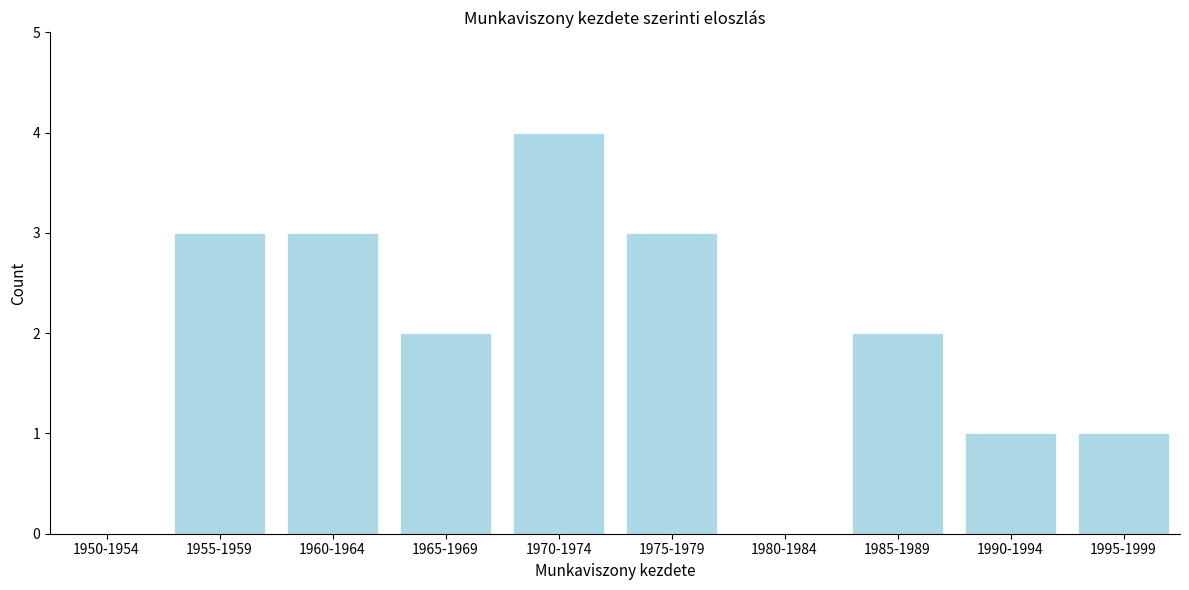

Reading left to right, extract all data points from this chart.

1950-1954=0	1955-1959=3	1960-1964=3	1965-1969=2	1970-1974=4	1975-1979=3	1980-1984=0	1985-1989=2	1990-1994=1	1995-1999=1